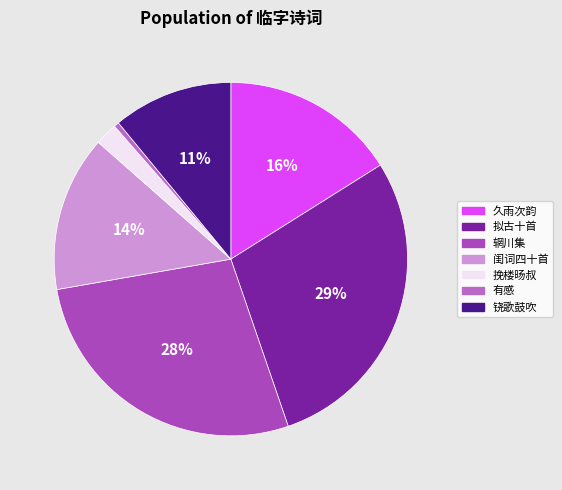

To the nearest percent, what is the average slice percentage?

14%